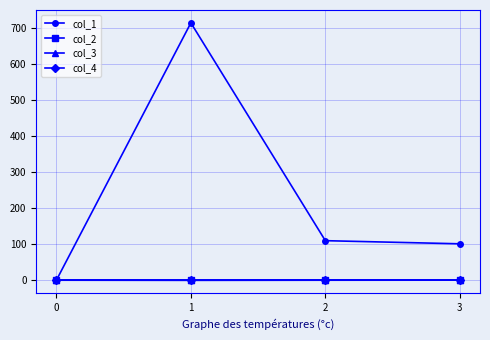

What is the difference between the col_2 values at 3 and 0?

0.1